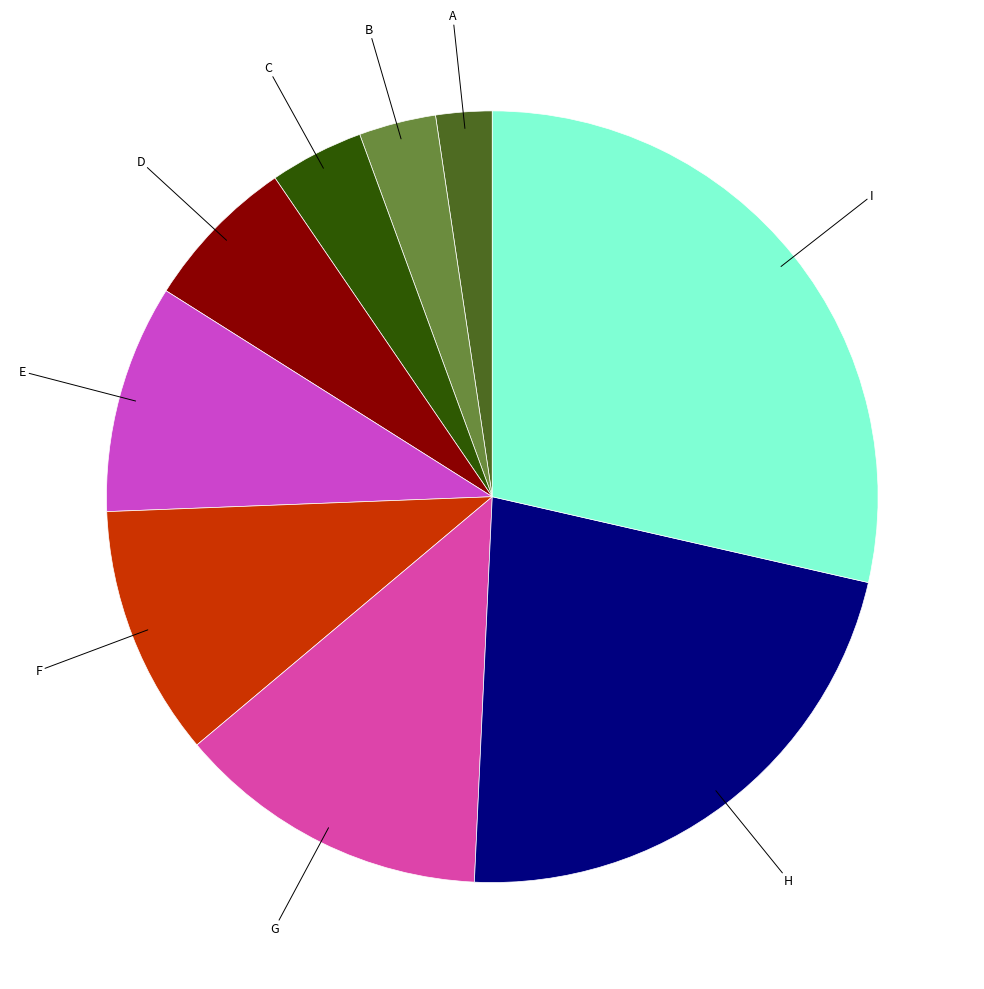

Is there a majority slice in this chart?

No